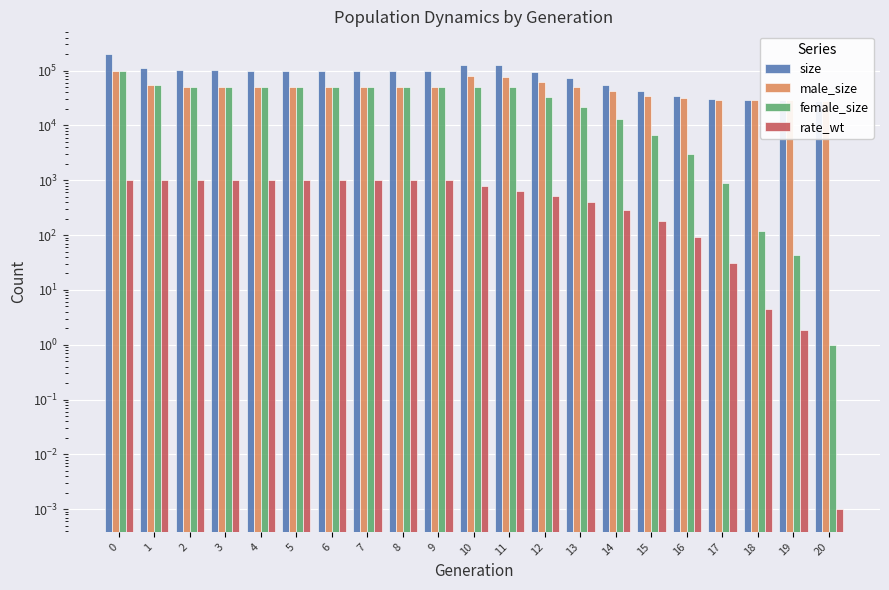

Does the chart contain any negative values?

No